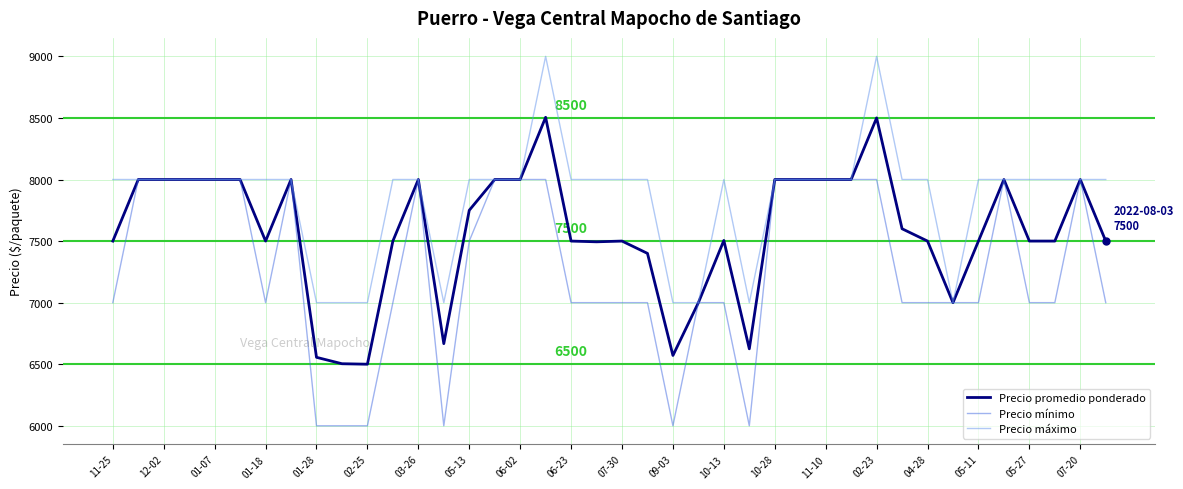

List the series in order of their peak value, highest first.

Precio máximo, Precio promedio ponderado, Precio mínimo